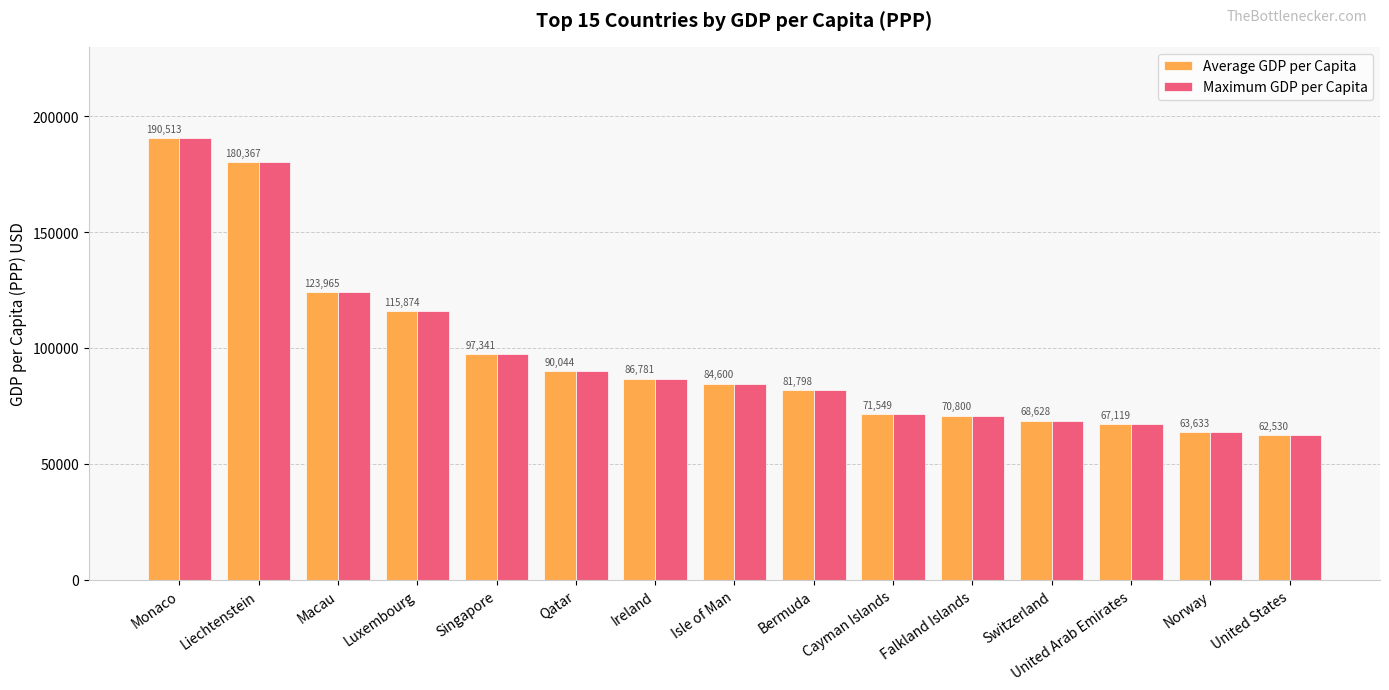

The value of Average GDP per Capita at Cayman Islands is 71549. True or false?

True